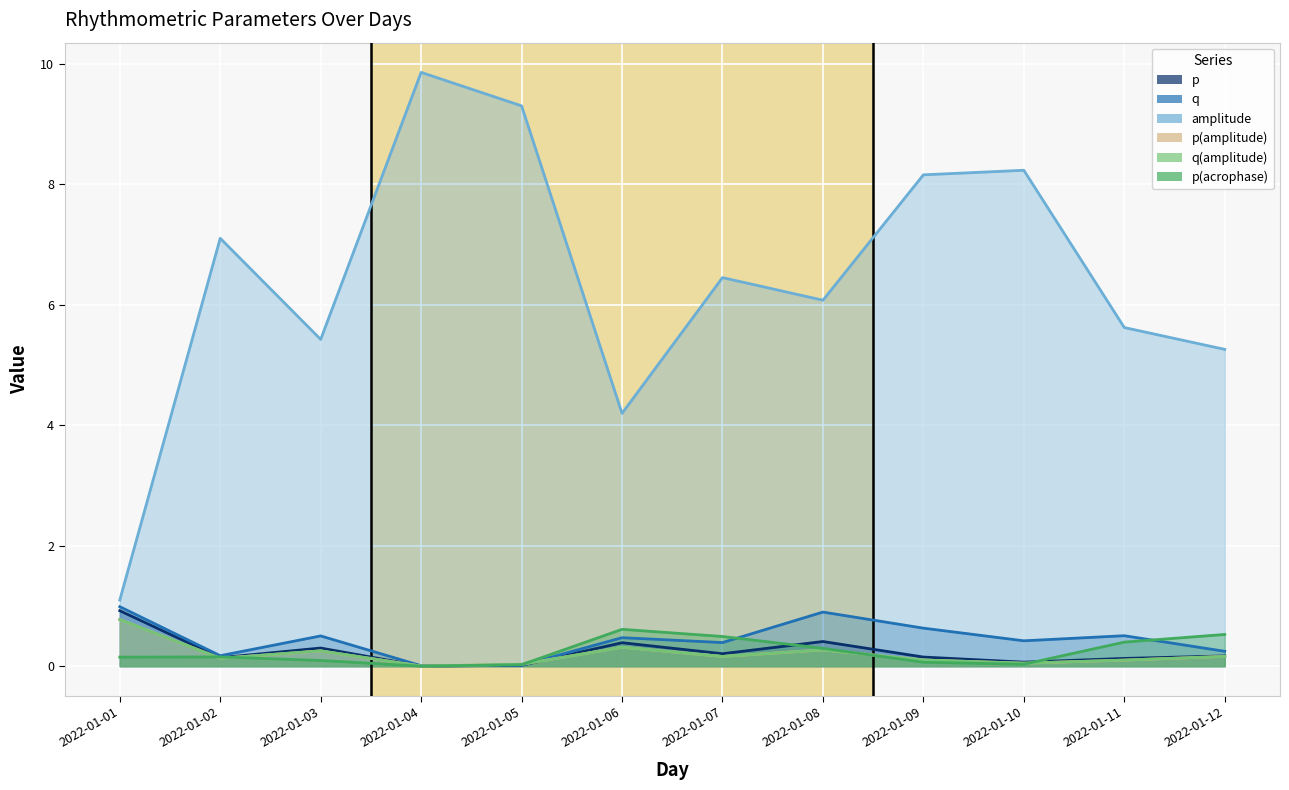

Where is the first local minimum for q(amplitude)?

2022-01-02